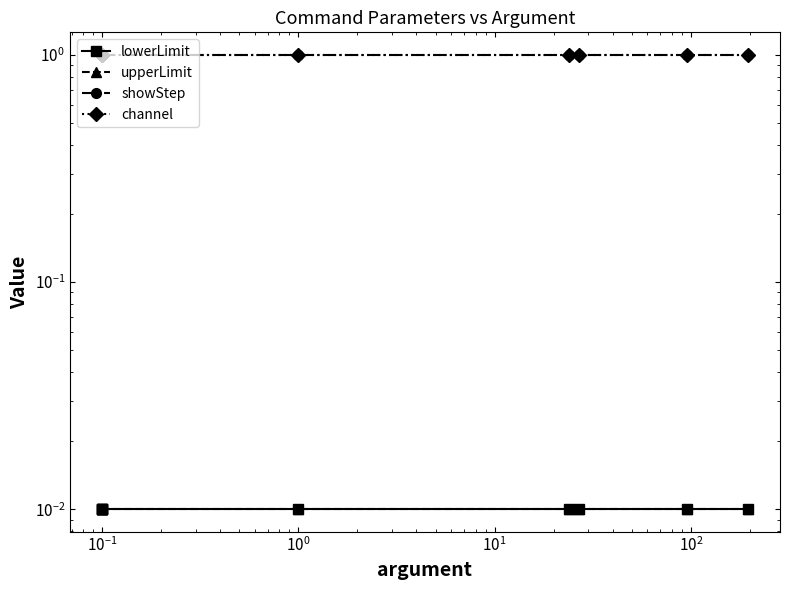

Does the chart display data point markers on the line(s)?

Yes